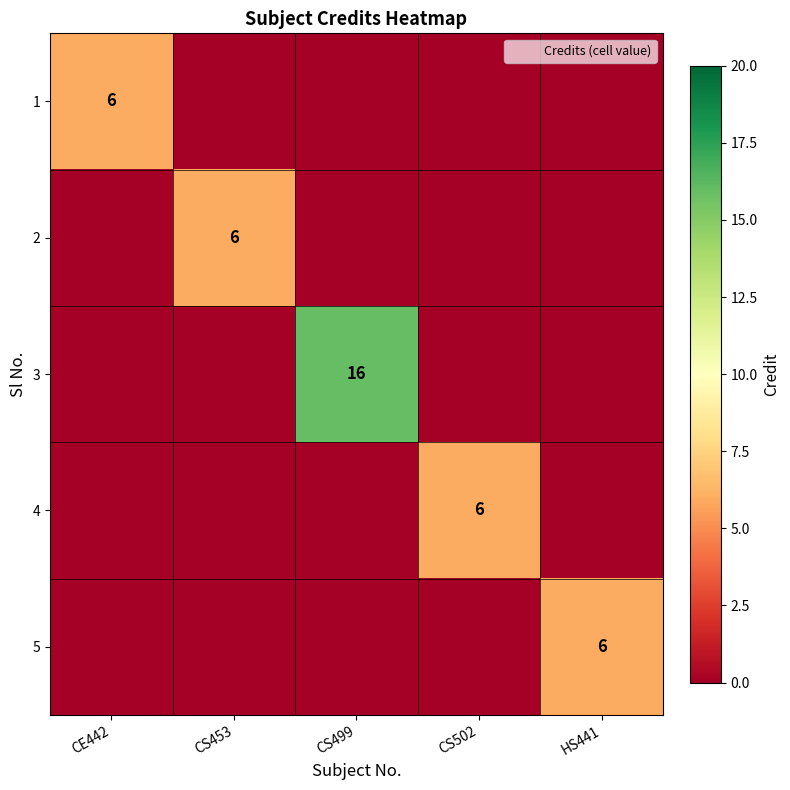

Which series has the largest total across all categories?

3